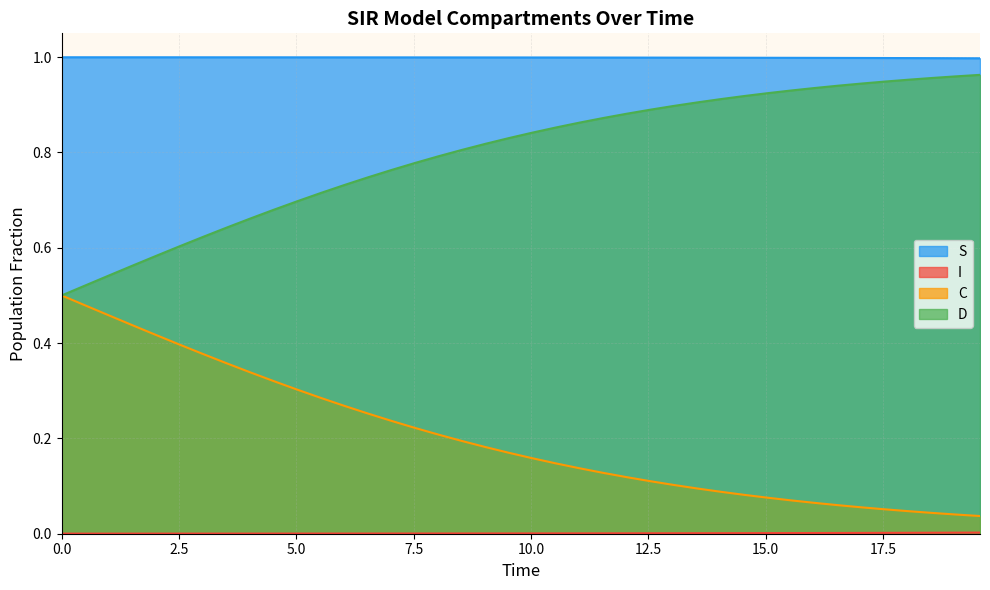

Which series has the largest total across all categories?

S